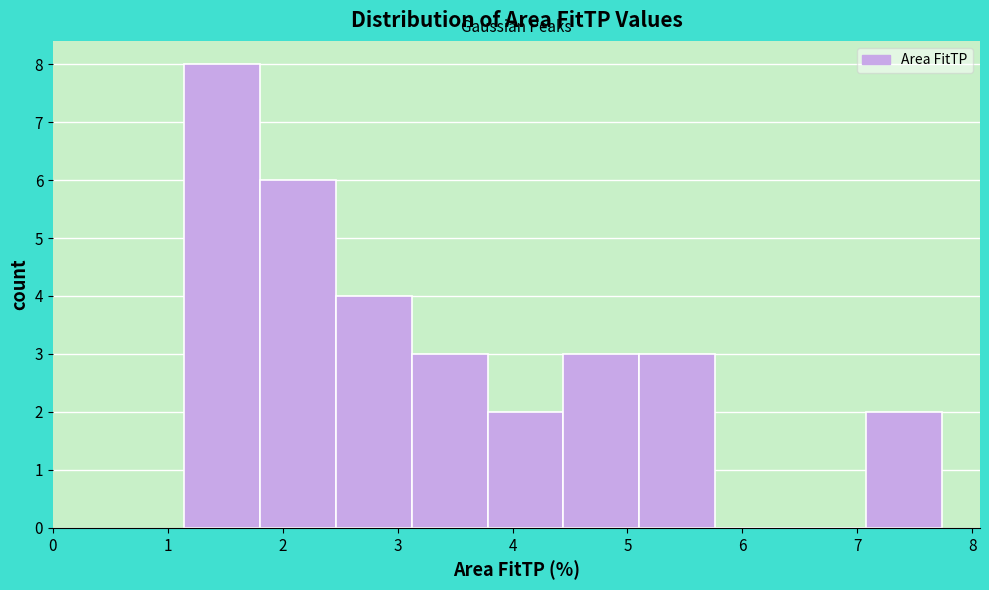

Reading left to right, list every bar in this chart as the range it spans on the x-axis followed by its height. Neither the bar edges nor the heights are printed on the chart, so give them approximately, as read against the axes.

1.1 to 1.8: 8
1.8 to 2.5: 6
2.5 to 3.1: 4
3.1 to 3.8: 3
3.8 to 4.4: 2
4.4 to 5.1: 3
5.1 to 5.8: 3
5.8 to 6.4: 0
6.4 to 7.1: 0
7.1 to 7.7: 2